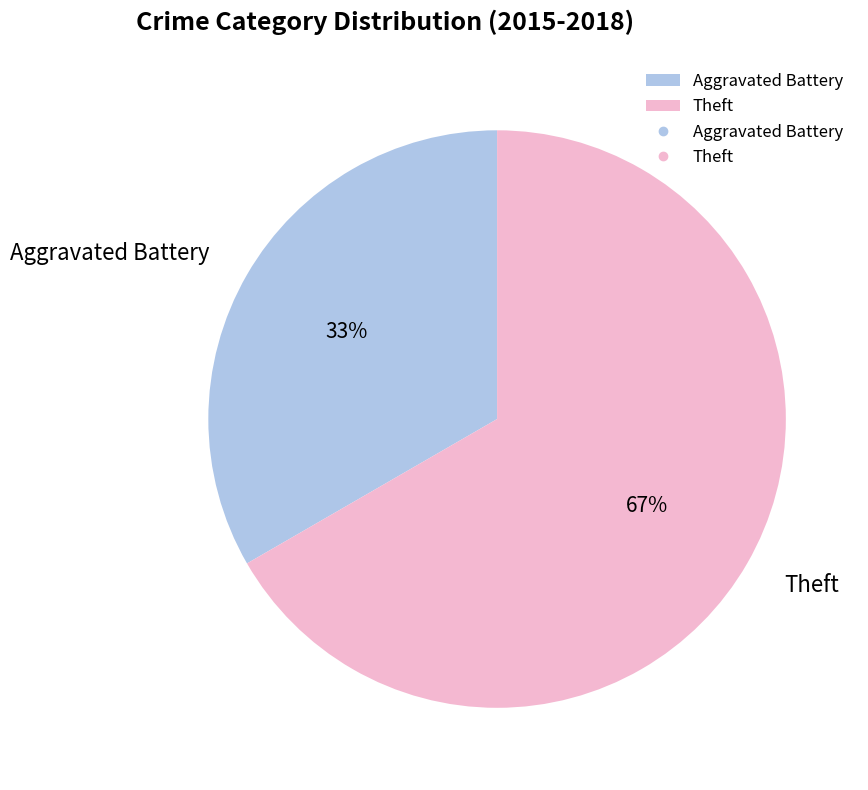

How many slices are in this pie chart?

2